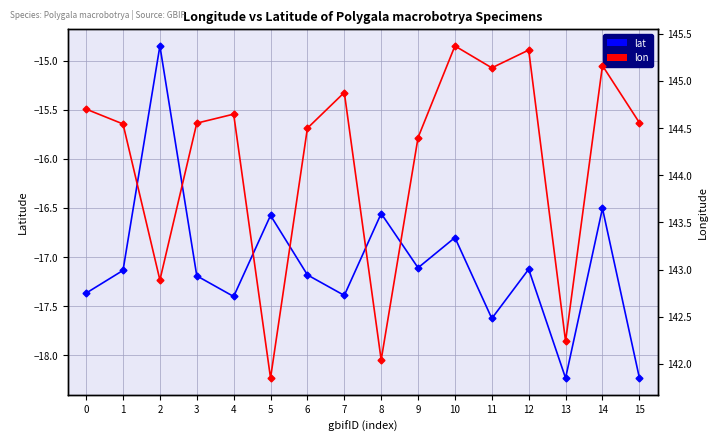

Rank the series at 11 from lowest to highest value.

lat, lon